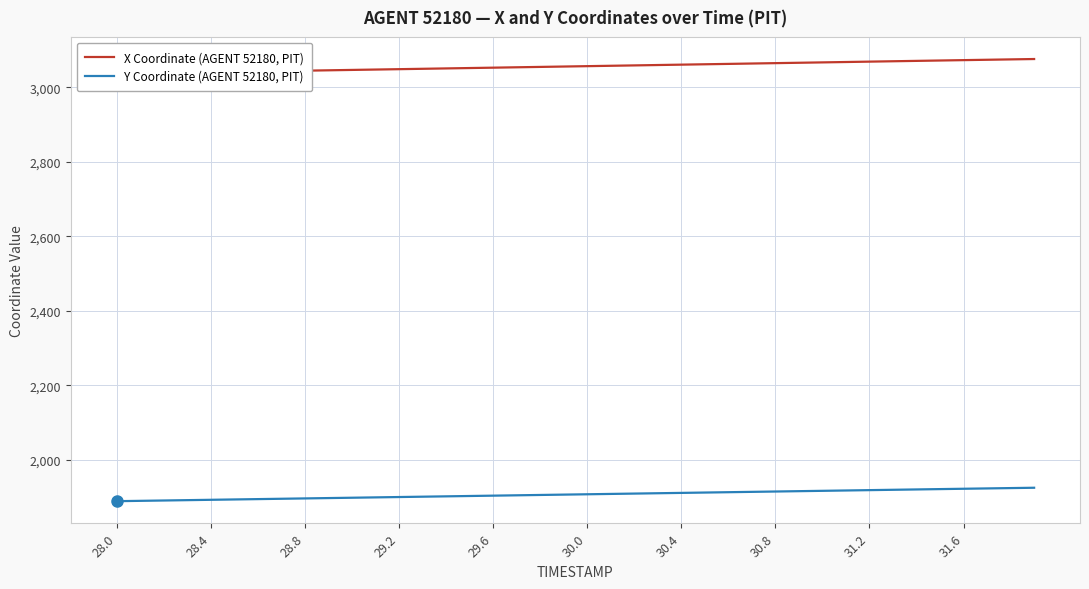

Is it true that Y Coordinate (AGENT 52180, PIT) equals 1900.8 at 29.2?

True